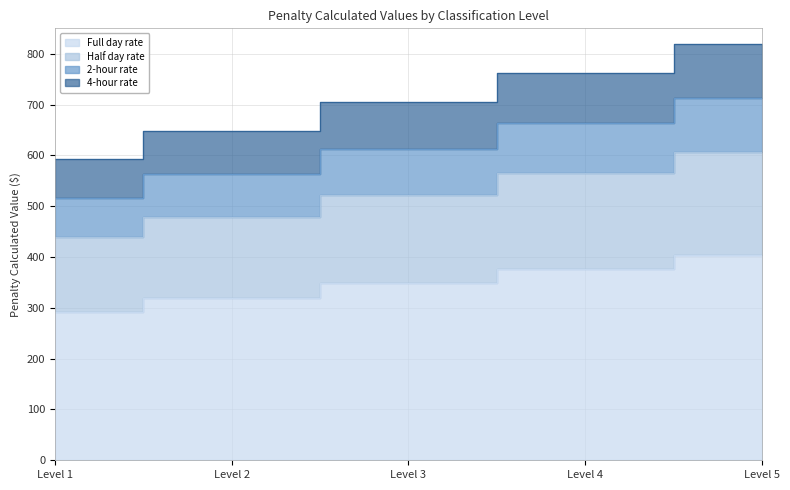

At which category does the chart reach its peak across all series?

Level 5